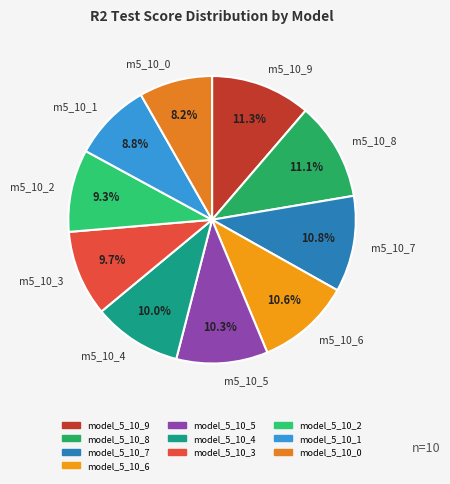

Combined, do m5_10_0 and m5_10_1 account for over 50%?

No